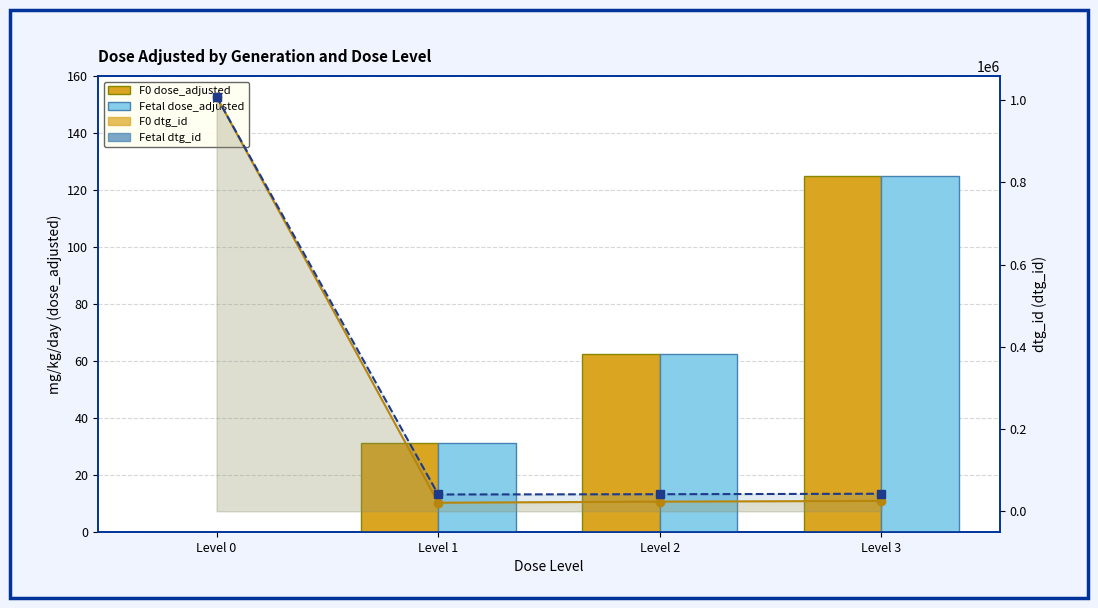

What is the difference between the F0 dtg_id values at Level 3 and Level 0?

983499.0